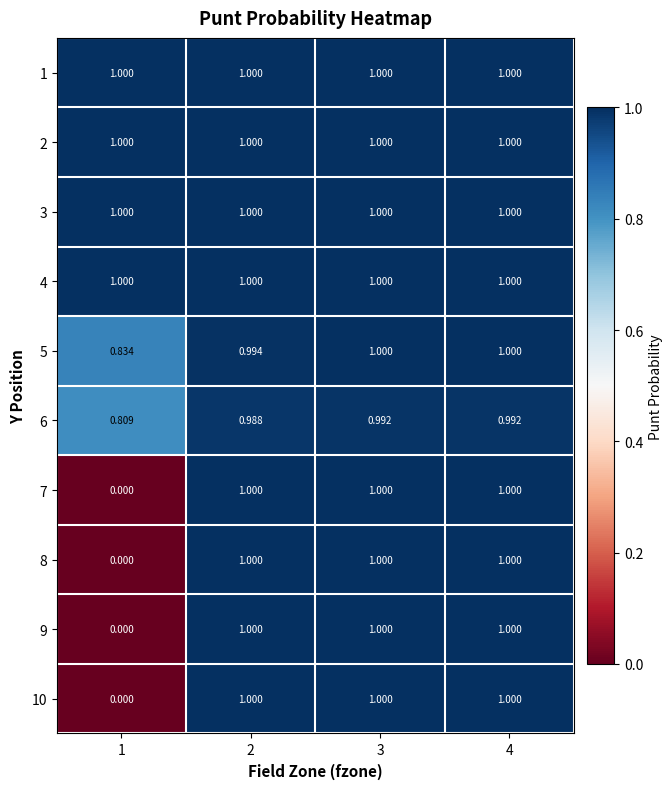

Is the value of 6 at 4 greater than the value of 2 at 1?

No